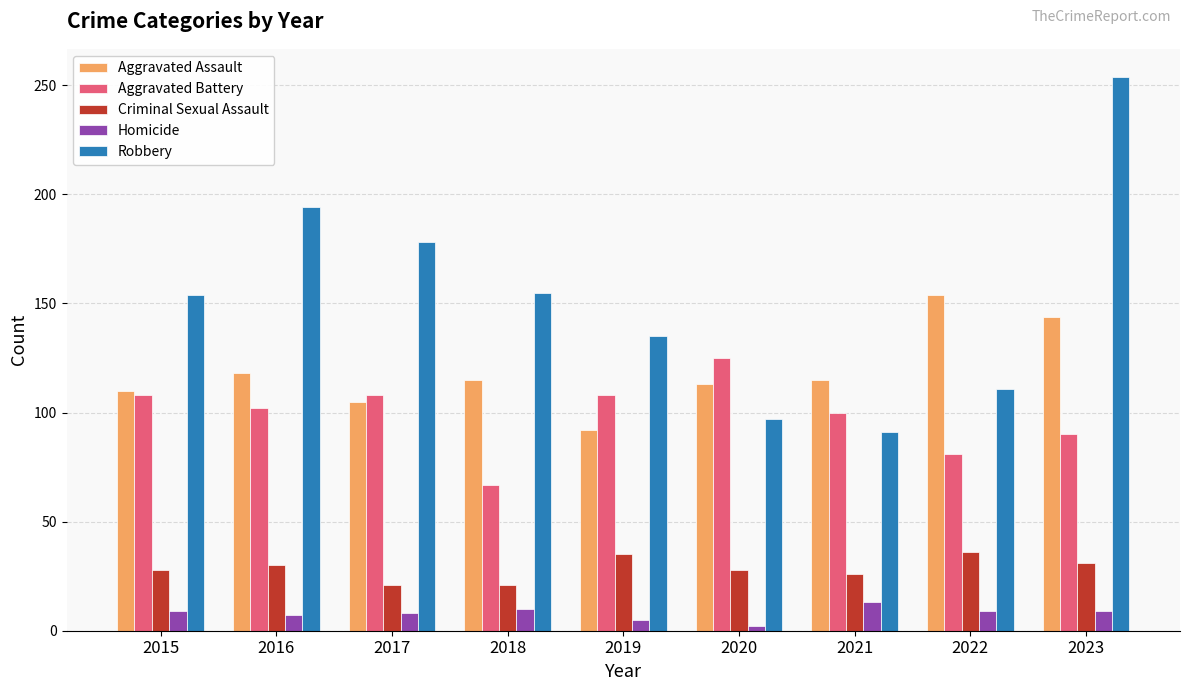

What is the smallest value displayed?

2